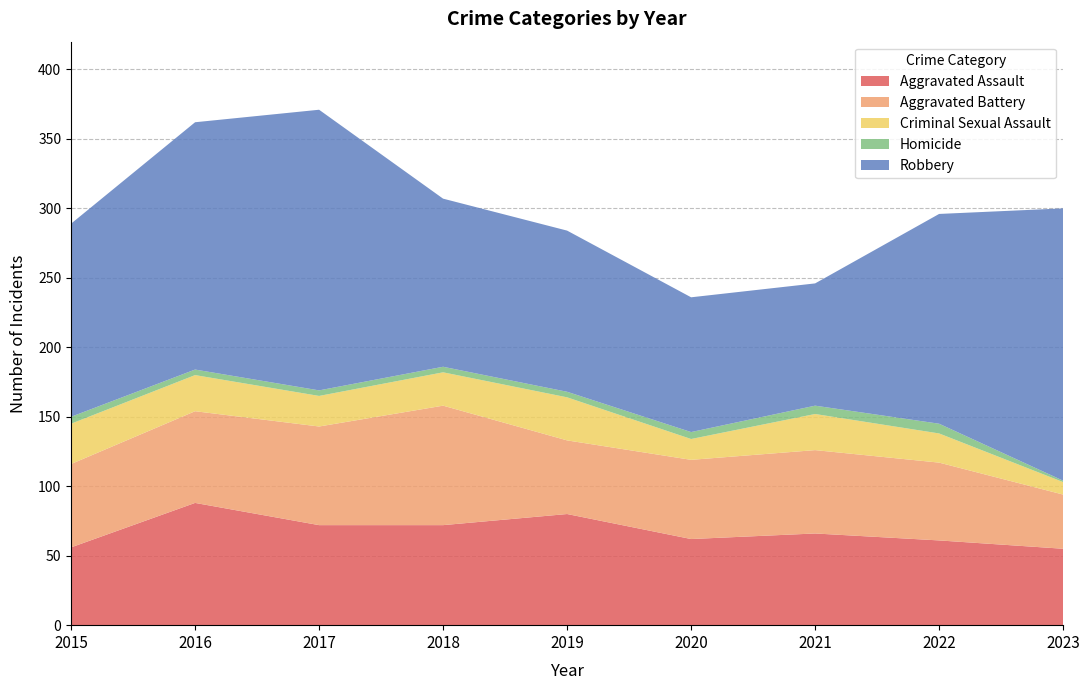

Reading right to left, list all the values displayed in this chart.

Aggravated Assault: 2023=55	2022=61	2021=66	2020=62	2019=80	2018=72	2017=72	2016=88	2015=56
Aggravated Battery: 2023=39	2022=56	2021=60	2020=57	2019=53	2018=86	2017=71	2016=66	2015=60
Criminal Sexual Assault: 2023=9	2022=21	2021=26	2020=15	2019=31	2018=24	2017=22	2016=26	2015=29
Homicide: 2023=1	2022=7	2021=6	2020=5	2019=4	2018=4	2017=4	2016=4	2015=5
Robbery: 2023=196	2022=151	2021=88	2020=97	2019=116	2018=121	2017=202	2016=178	2015=139